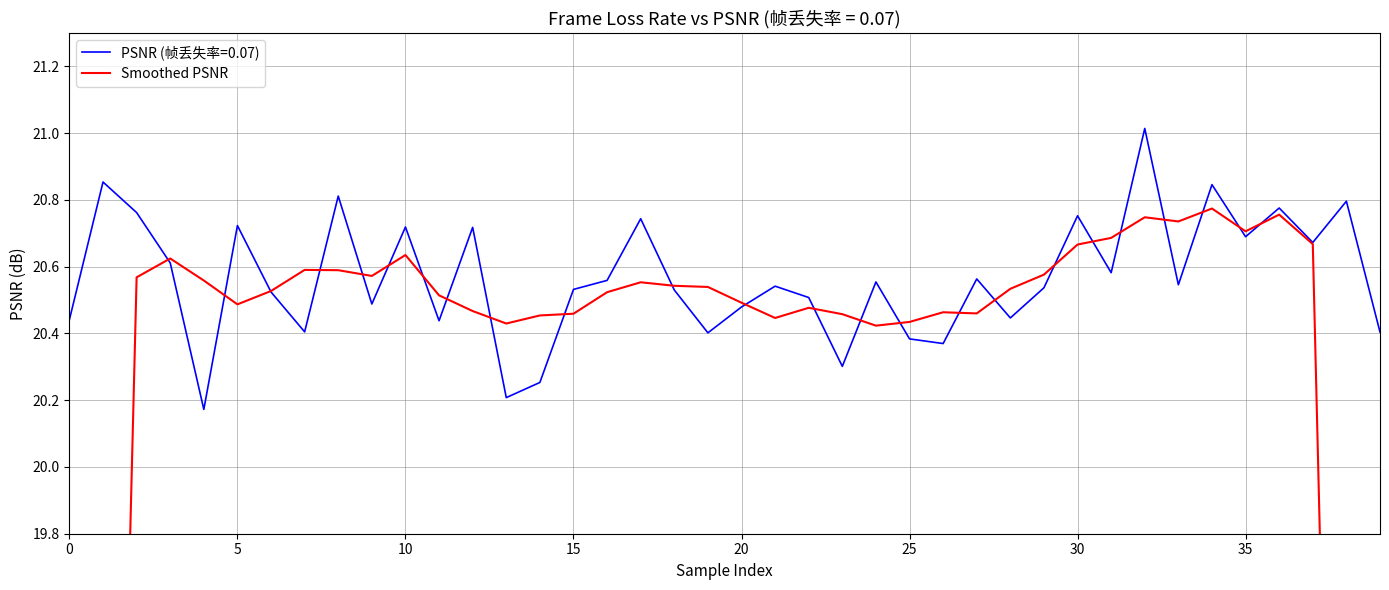

Does the chart have visible grid lines?

Yes